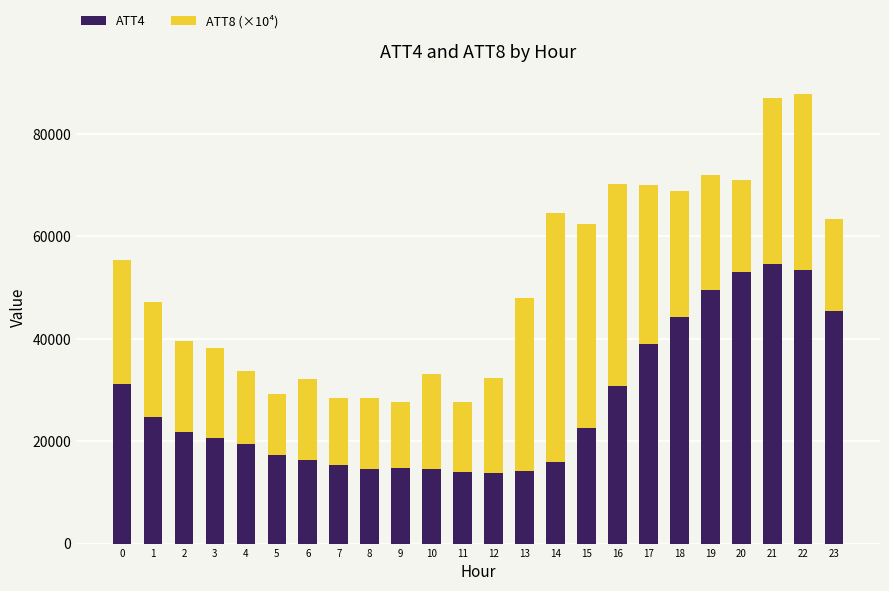

What is the total value across all series at 15?

62425.8